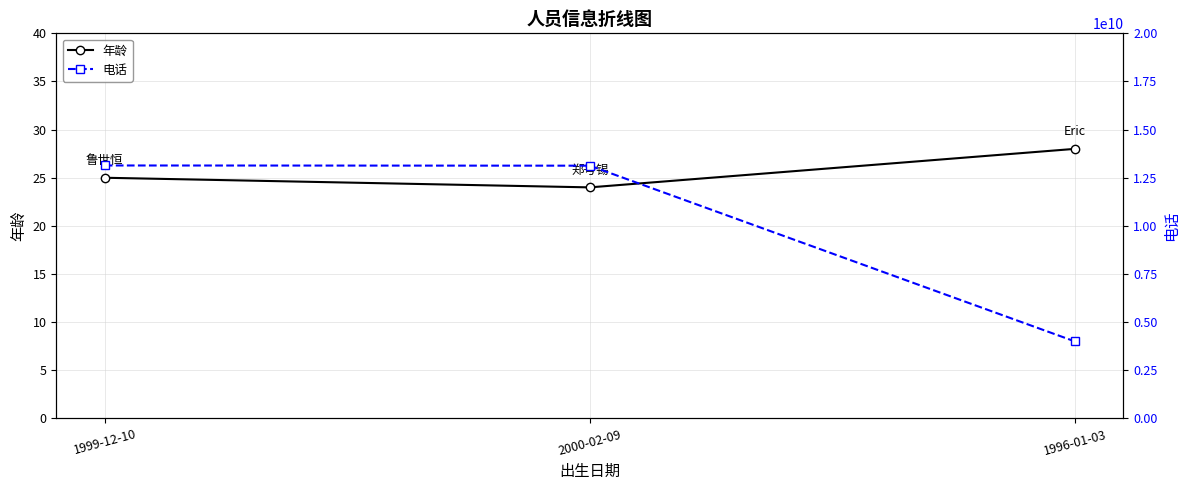

What is the approximate value of 电话 at 1999-12-10, to the nearest 10?

13137336210